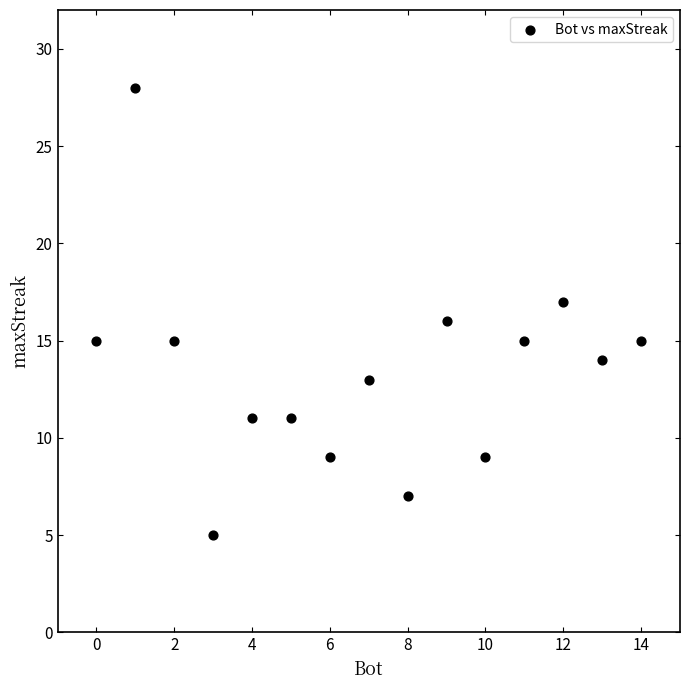

What is the range of X values (max minus min)?

14